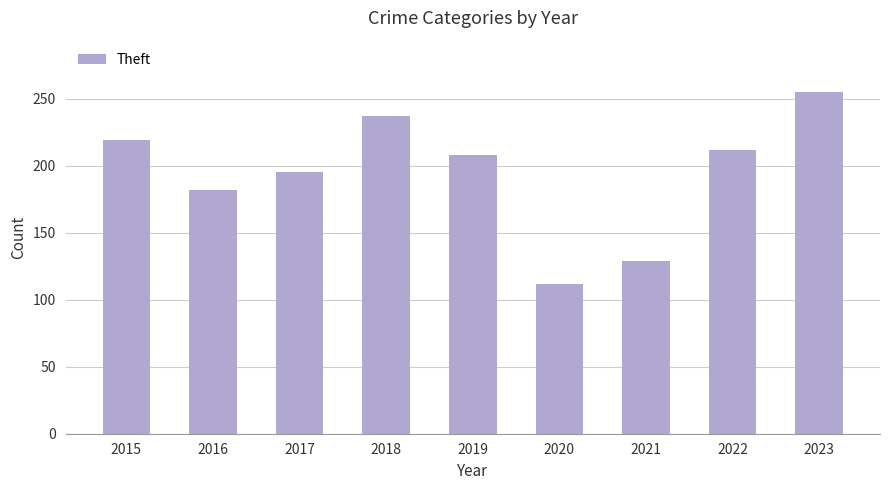

What is the value of the 4th bar from the left?

237